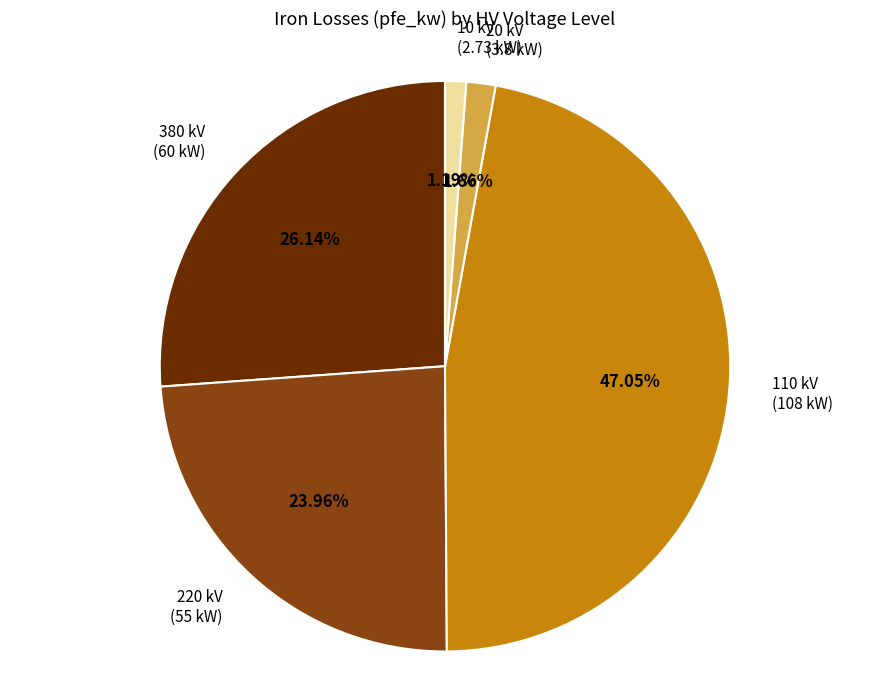

Is there any slice that represents more than half of the pie?

No